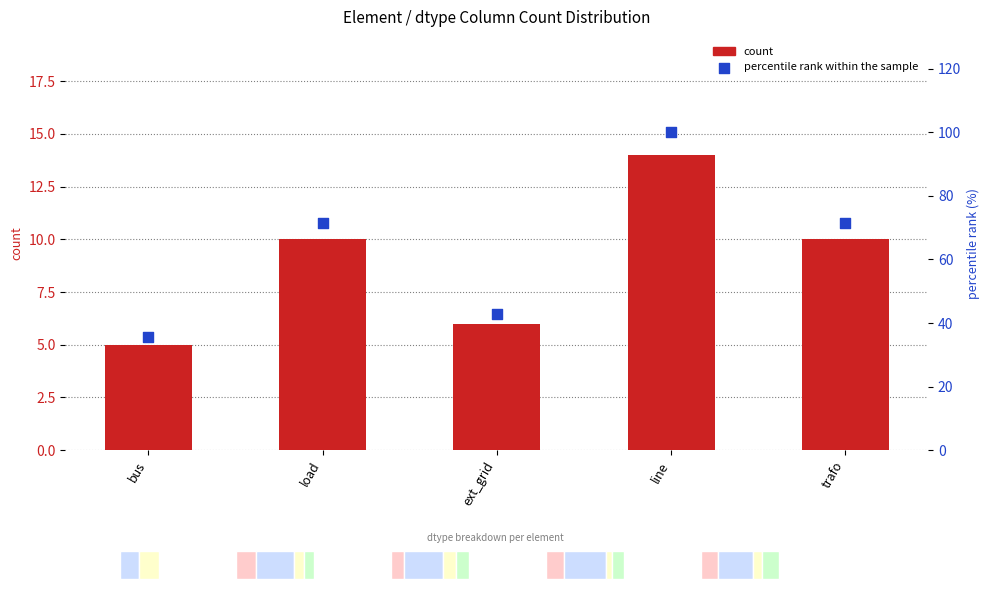

What is the total value across all series at ext_grid?

48.9